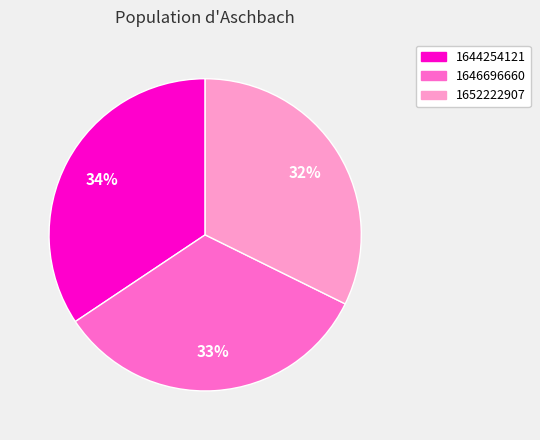

To the nearest percent, what portion does 1644254121 represent?

34%